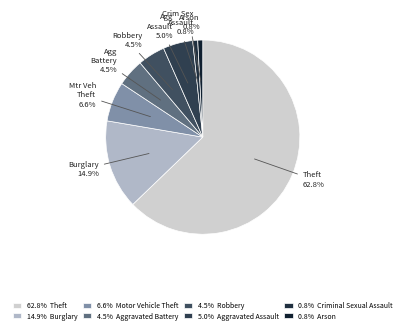

How many slices are in this pie chart?

8